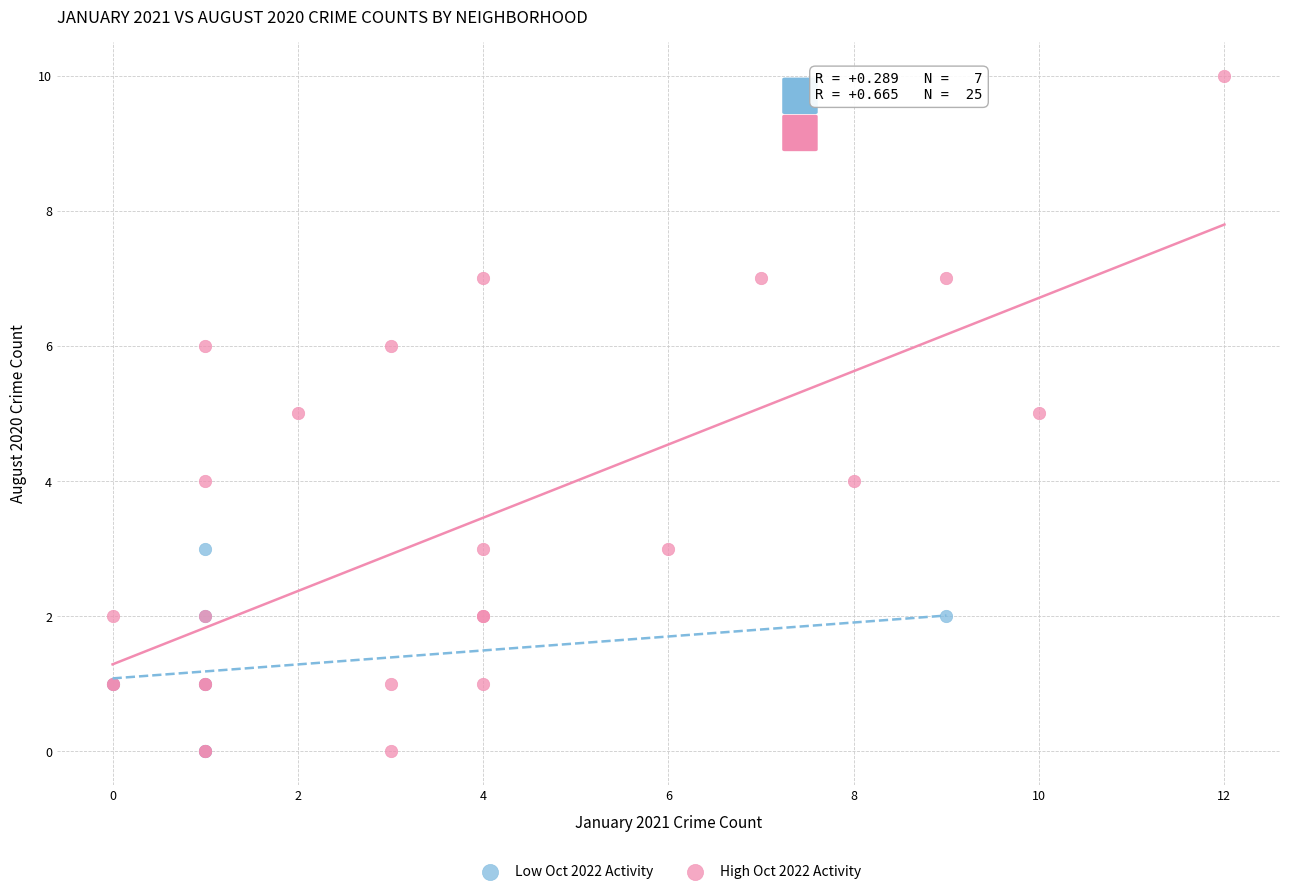

Which series has the largest Y range (max minus min)?

High Oct 2022 Activity